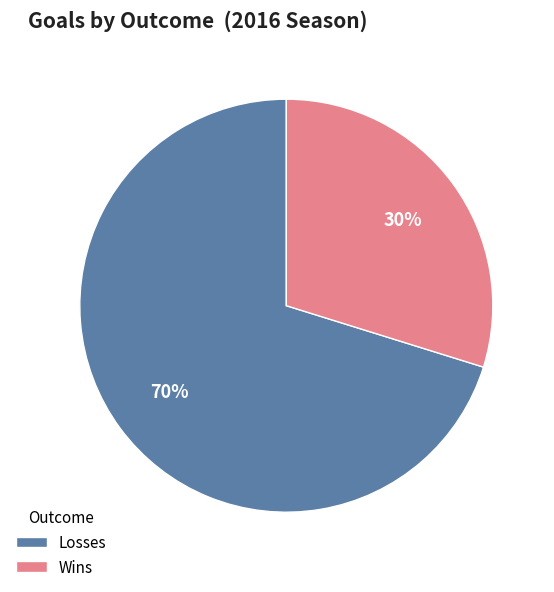

To the nearest percent, what percentage of the pie is Wins?

30%